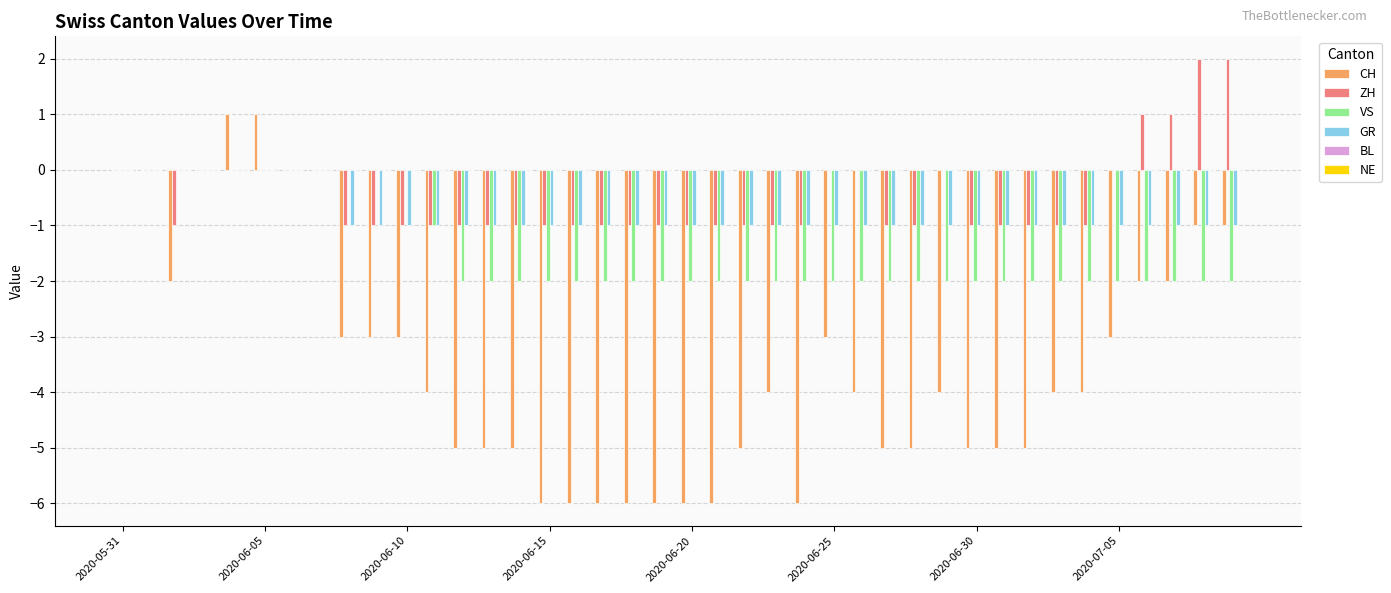

Which series has the widest spread of values?

CH